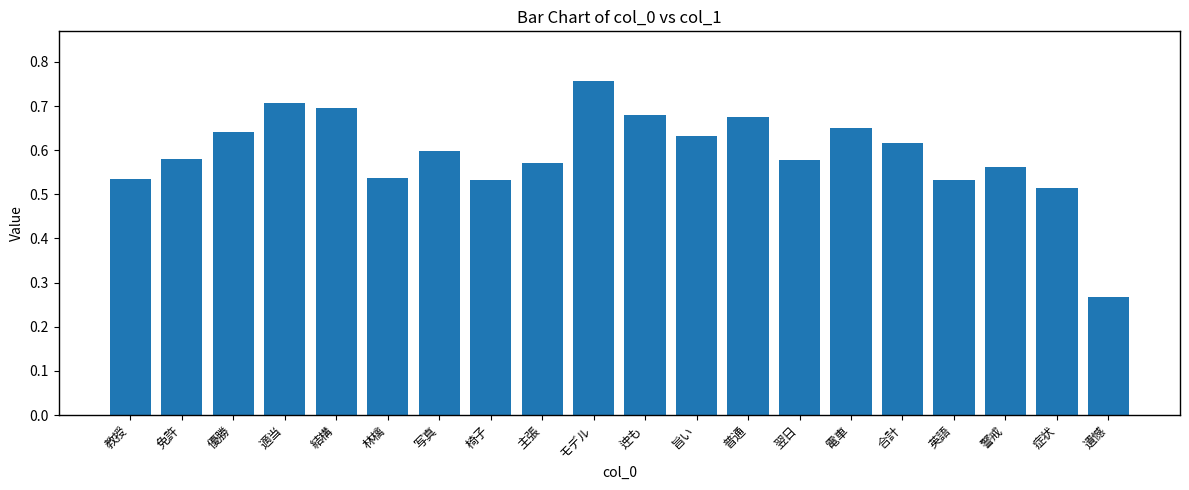

What is the difference between the values at モデル and 椅子?

0.2